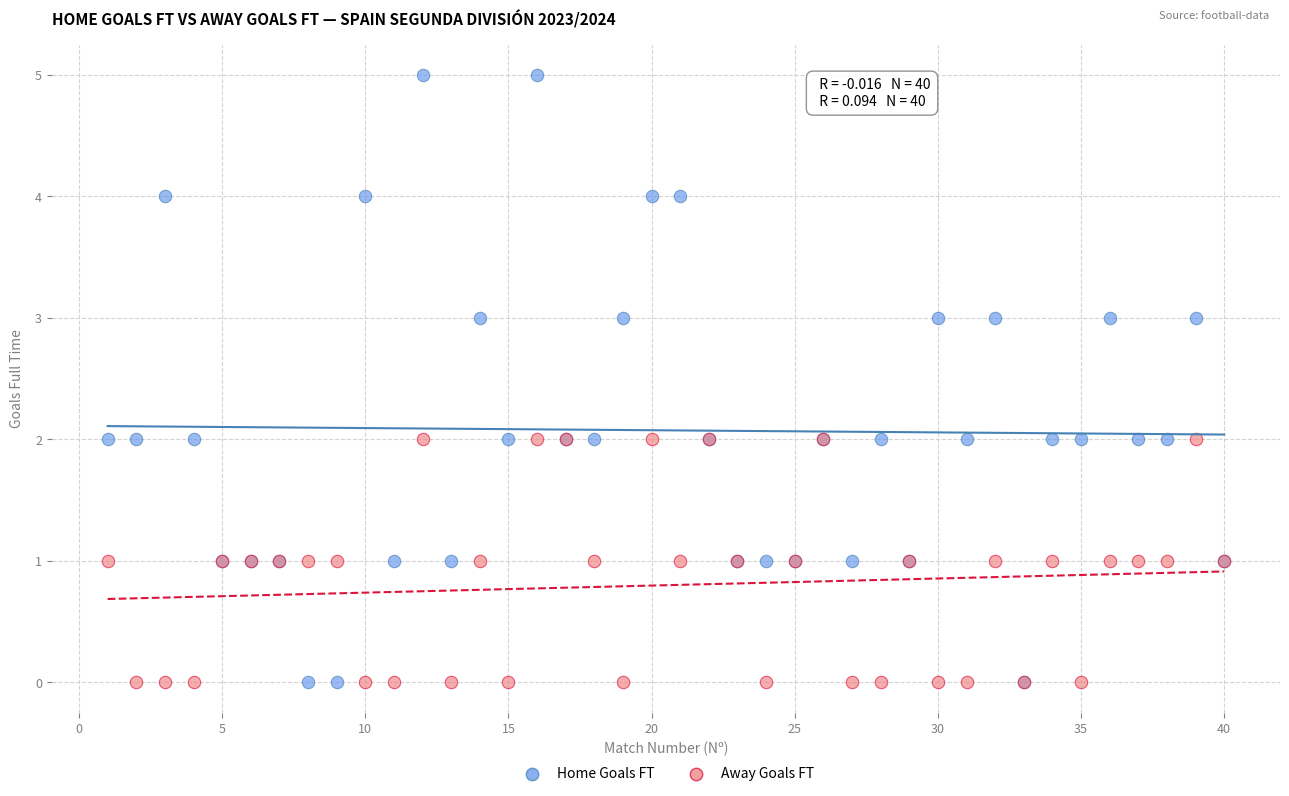

Which series contains the highest Y value?

Home Goals FT